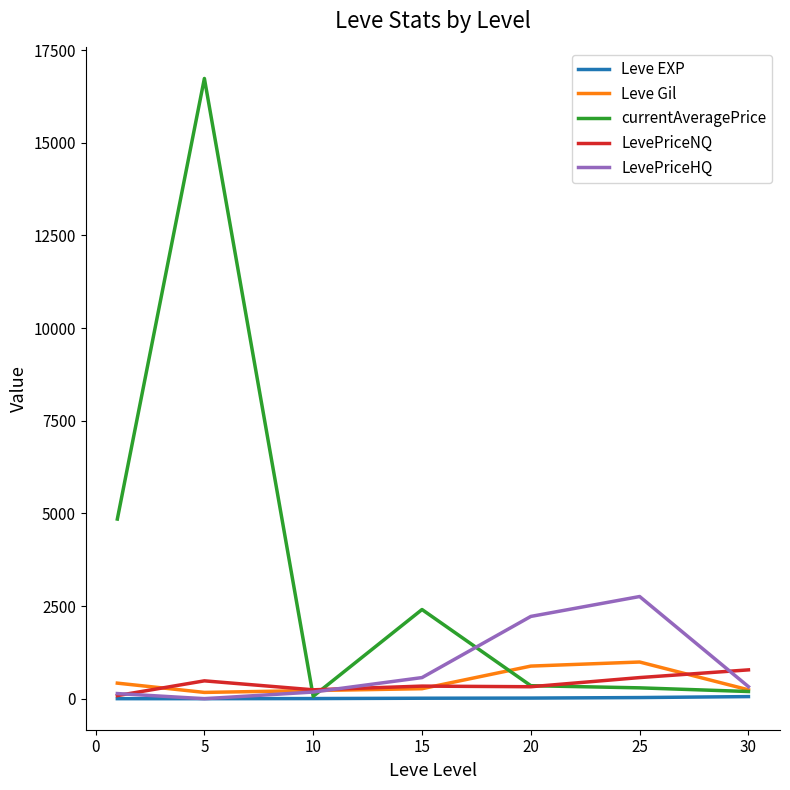

Which series has the largest range (max minus min)?

currentAveragePrice